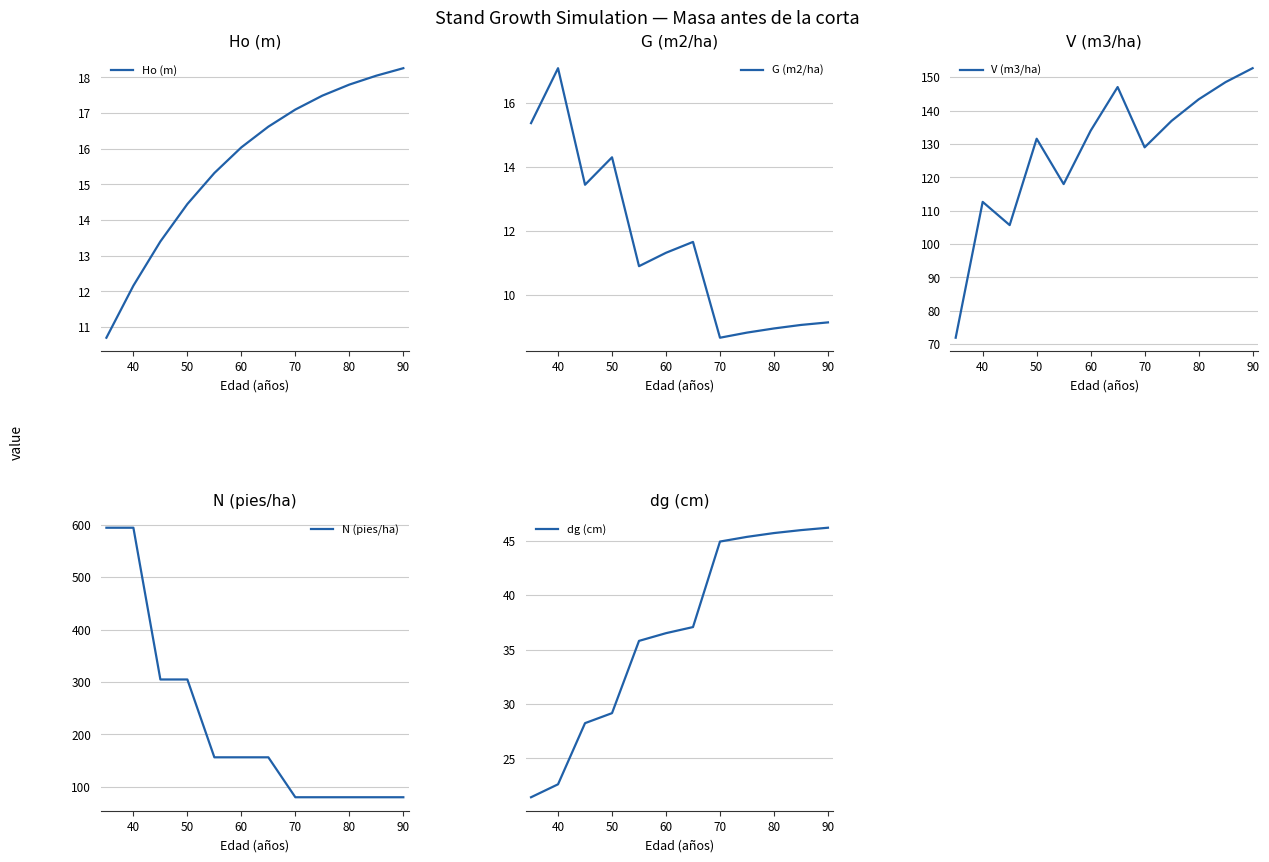

The value of dg (cm) at 50 is 29.2. True or false?

True